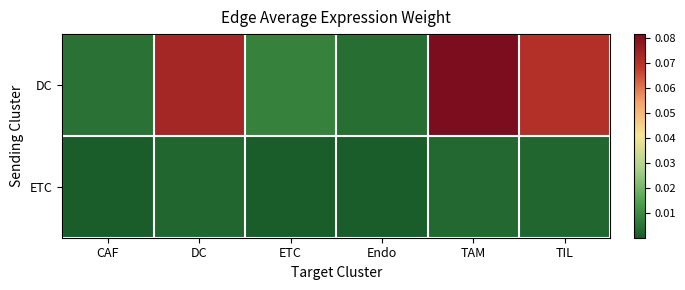

Which series has the widest spread of values?

DC